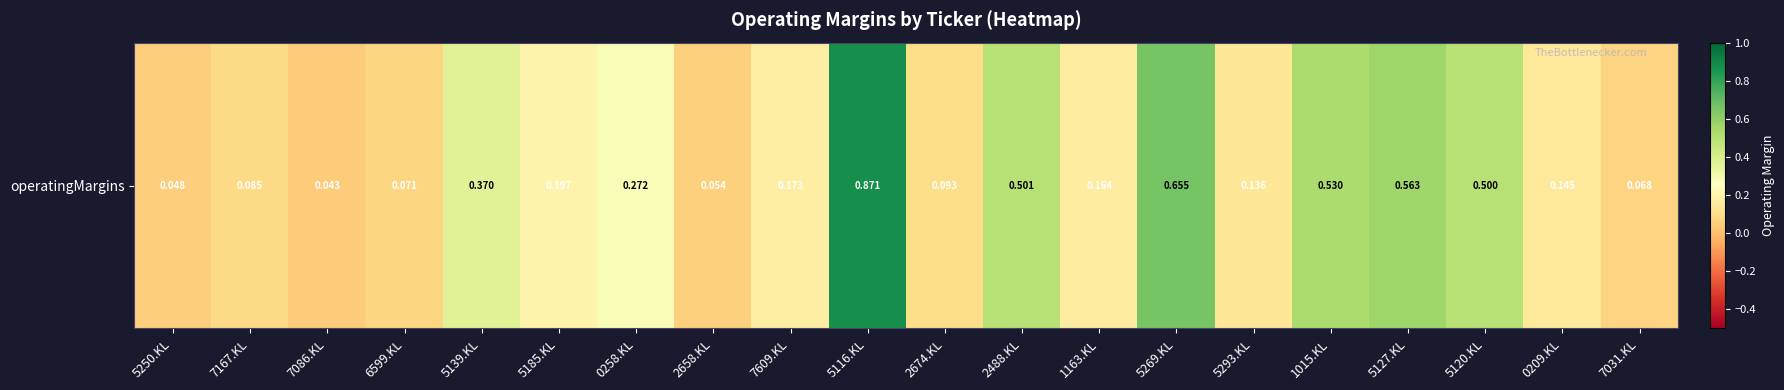

Which category has the lowest value across all series?

7086.KL